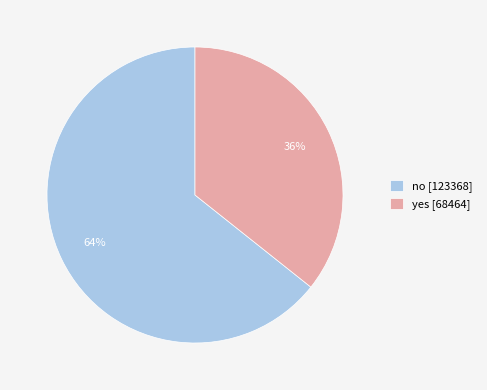

True or false: no accounts for 64% of the total.

True